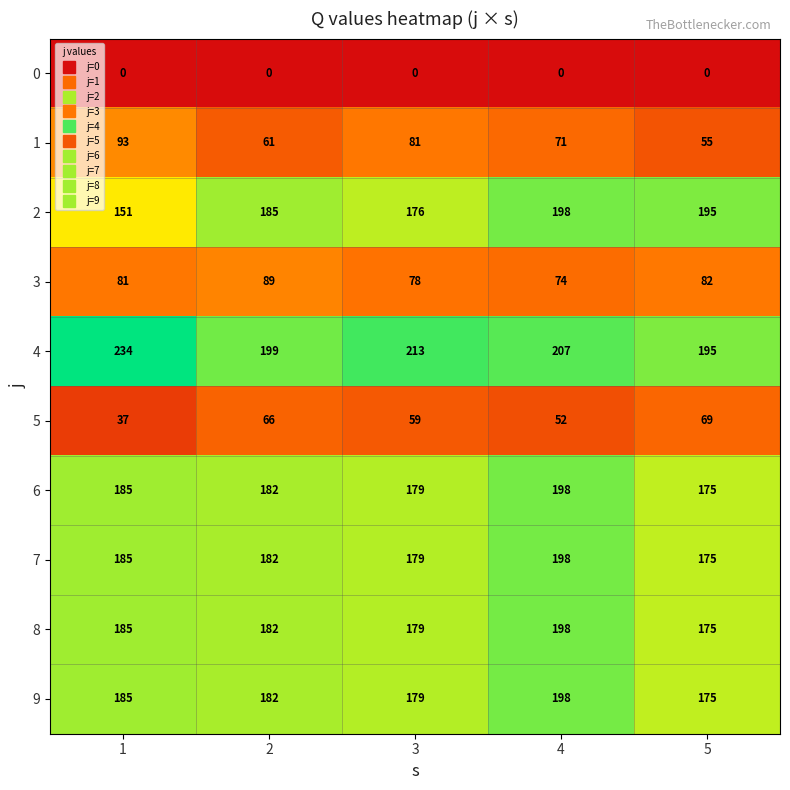

The 6 series shows 256 at 3. True or false?

False